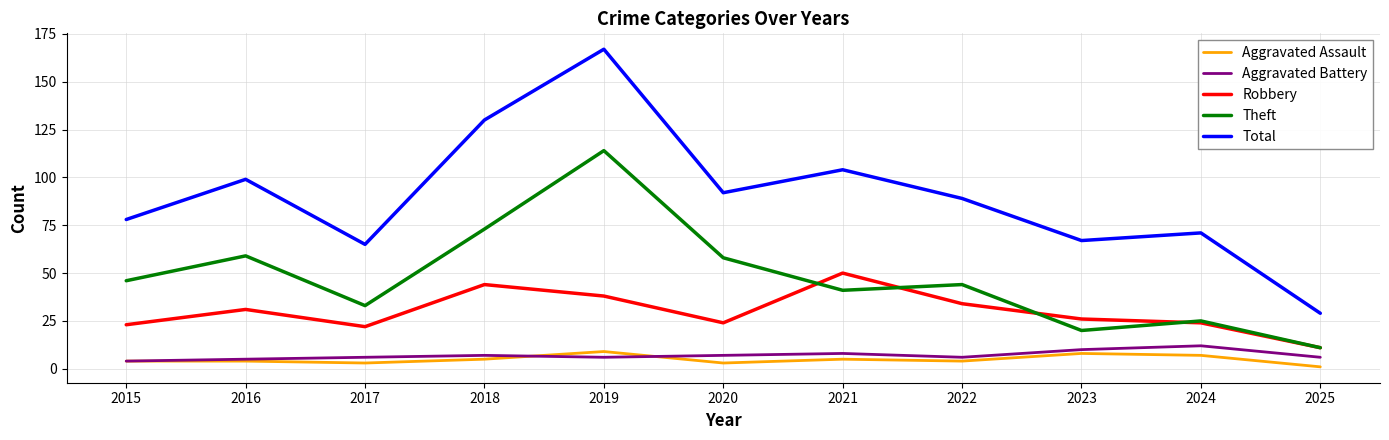

Reading left to right, extract all data points from this chart.

Aggravated Assault: 2015=4	2016=4	2017=3	2018=5	2019=9	2020=3	2021=5	2022=4	2023=8	2024=7	2025=1
Aggravated Battery: 2015=4	2016=5	2017=6	2018=7	2019=6	2020=7	2021=8	2022=6	2023=10	2024=12	2025=6
Robbery: 2015=23	2016=31	2017=22	2018=44	2019=38	2020=24	2021=50	2022=34	2023=26	2024=24	2025=11
Theft: 2015=46	2016=59	2017=33	2018=73	2019=114	2020=58	2021=41	2022=44	2023=20	2024=25	2025=11
Total: 2015=78	2016=99	2017=65	2018=130	2019=167	2020=92	2021=104	2022=89	2023=67	2024=71	2025=29